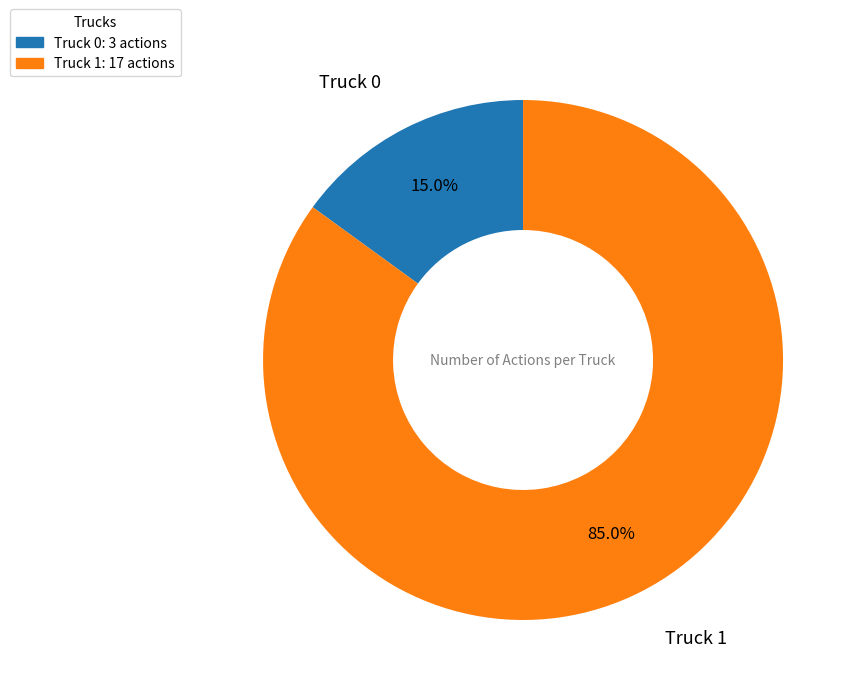

To the nearest percent, what is the difference between the largest and smallest slice percentages?

70%